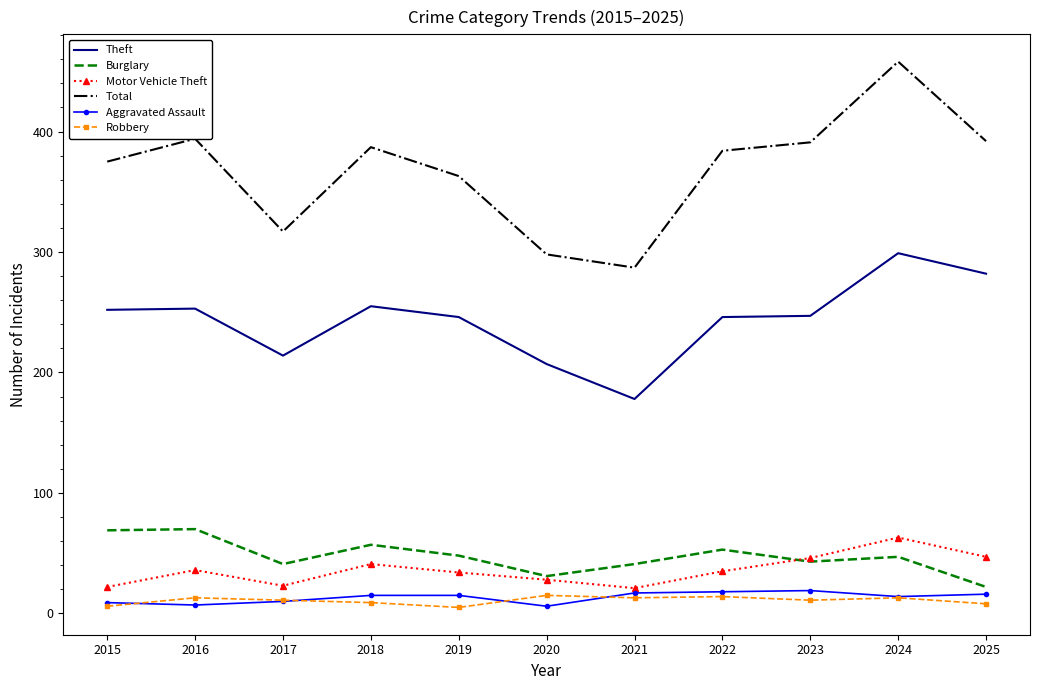

Where is the first local maximum for Total?

2016